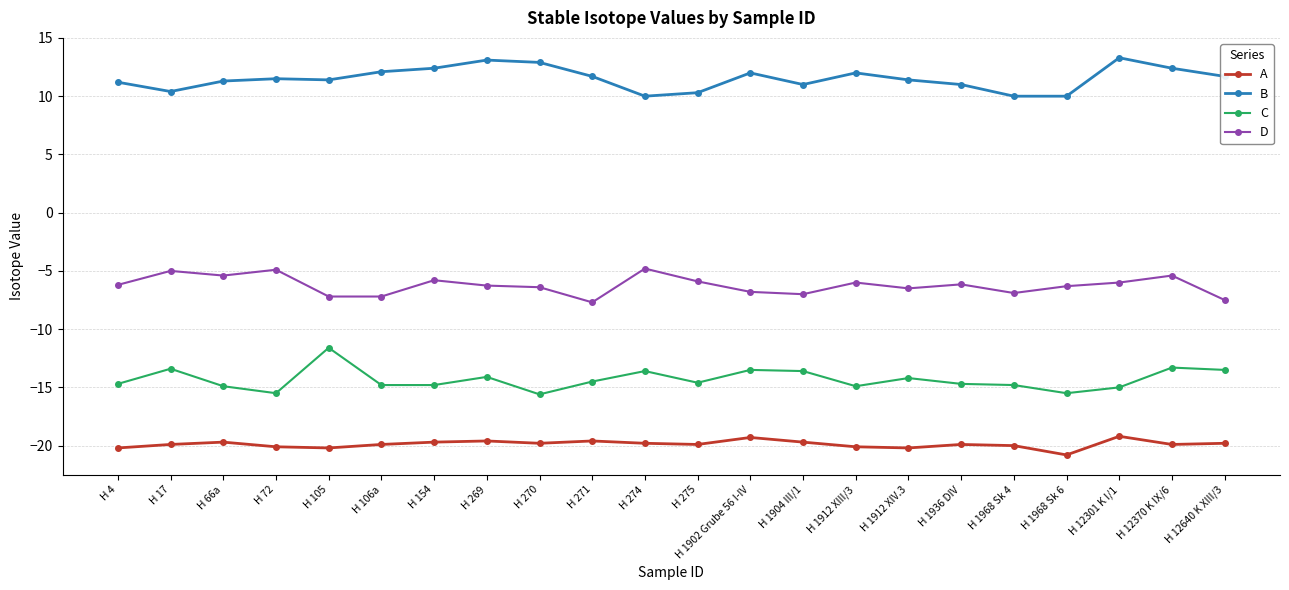

What is the label of the 15th point from the left?

H 1912 XIII/3